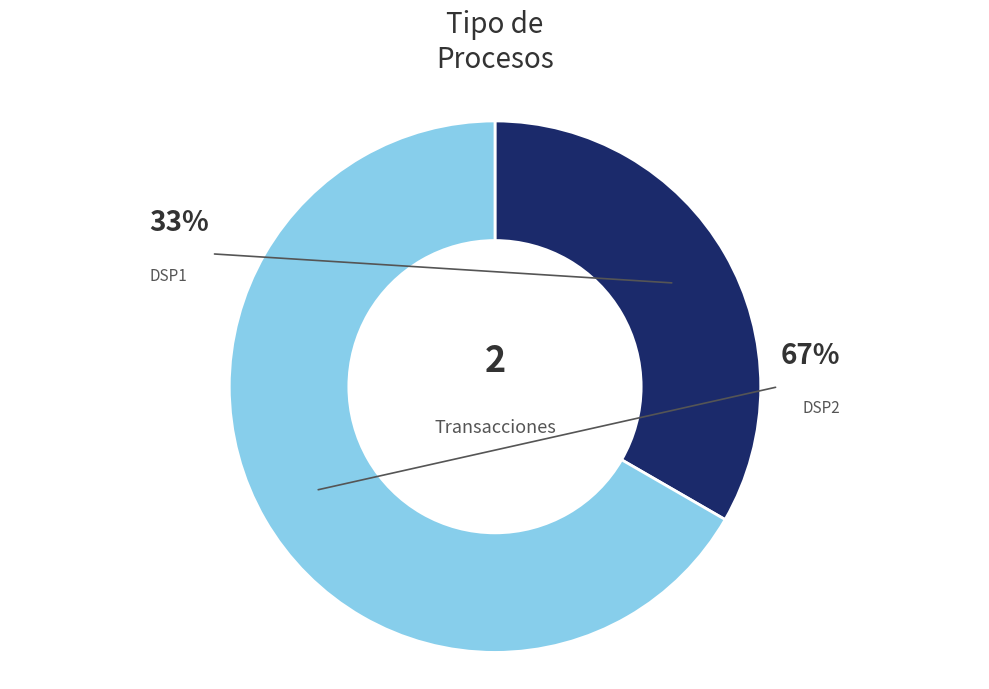

True or false: DSP1 accounts for 25% of the total.

False